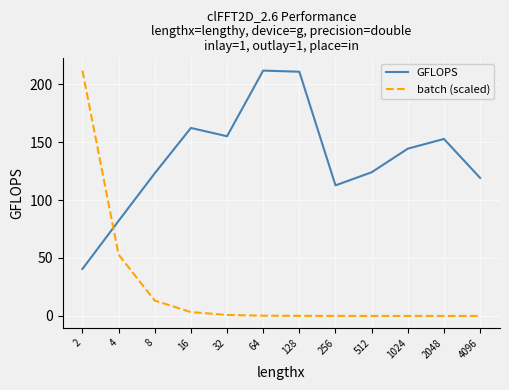

What is the maximum value shown in the chart?

211.6